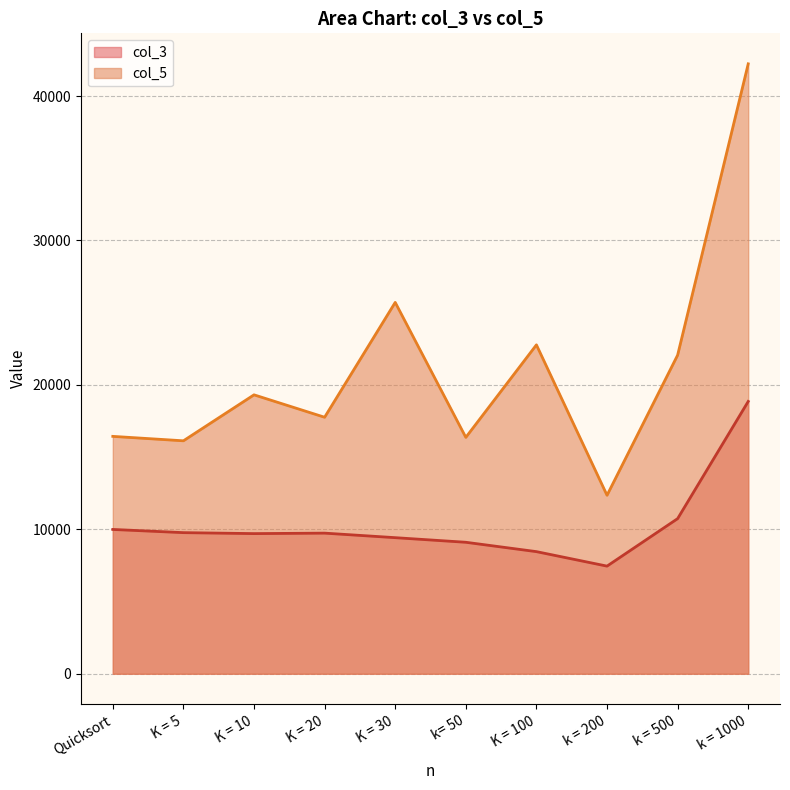

What is the label of the 7th point from the right?

K = 20